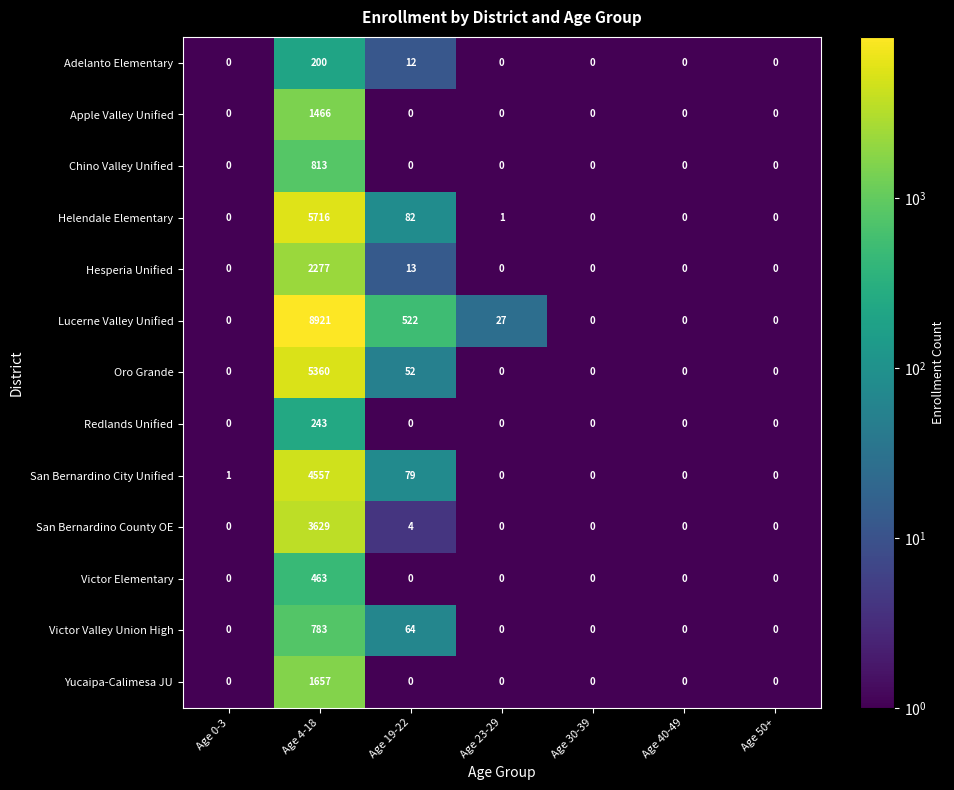

What is the difference between the Apple Valley Unified values at Age 4-18 and Age 40-49?

1466